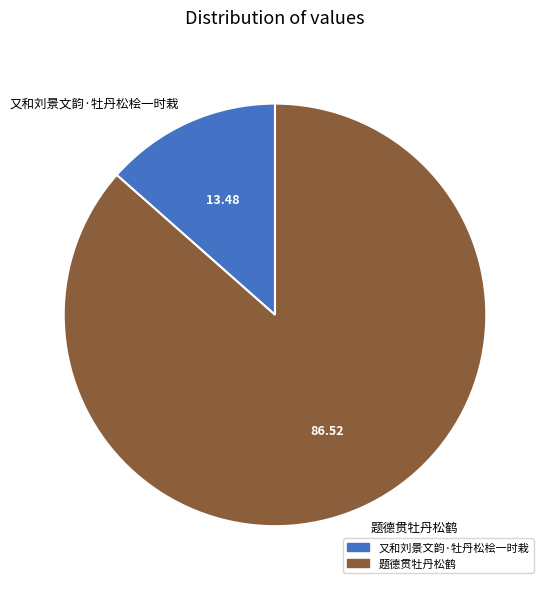

Rank the categories by value from highest to lowest.

题德贯牡丹松鹤, 又和刘景文韵·牡丹松桧一时栽